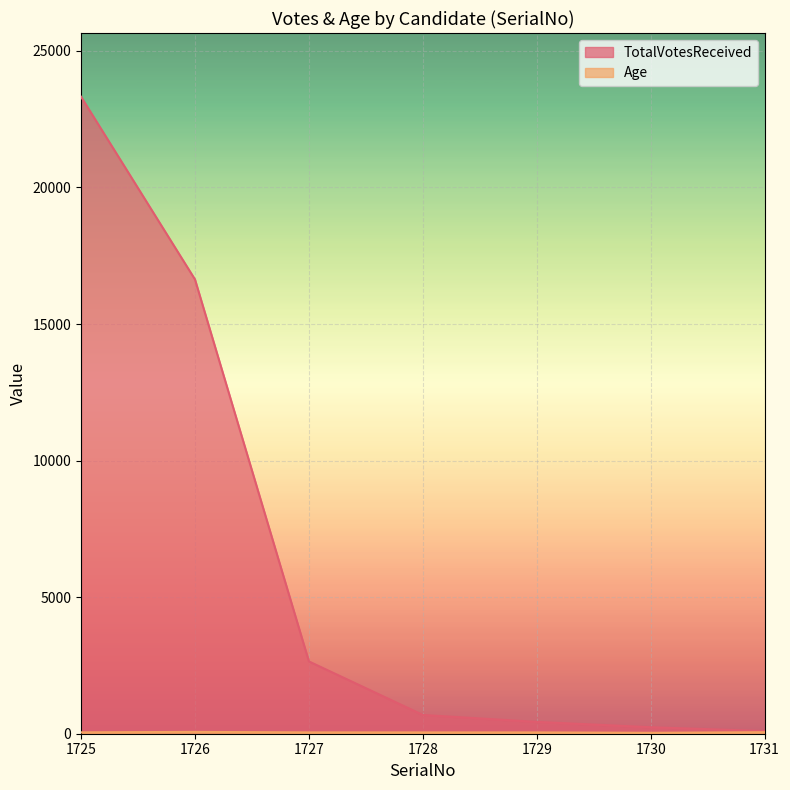

How many data points in TotalVotesReceived are less than 687?

3